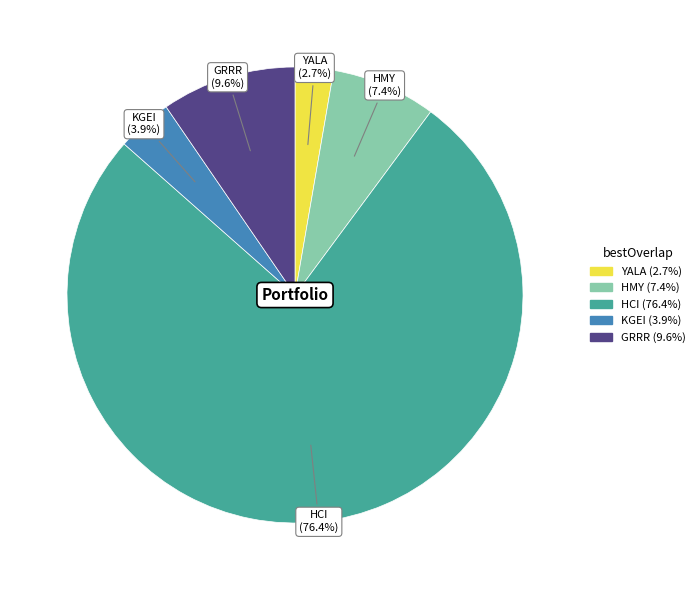

The GRRR slice represents 10% of the pie. True or false?

True